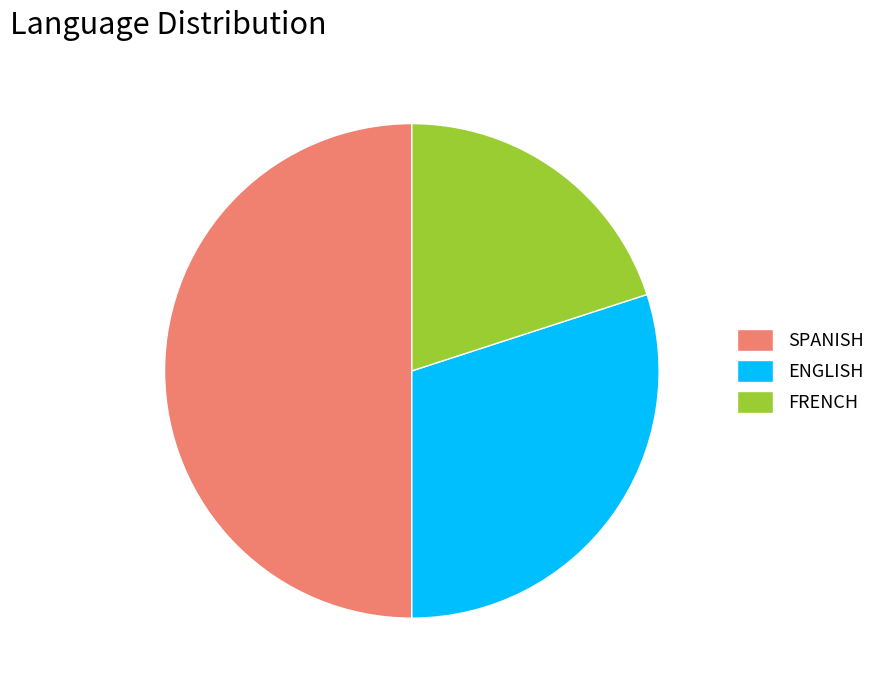

Combined, do ENGLISH and SPANISH account for over 50%?

Yes